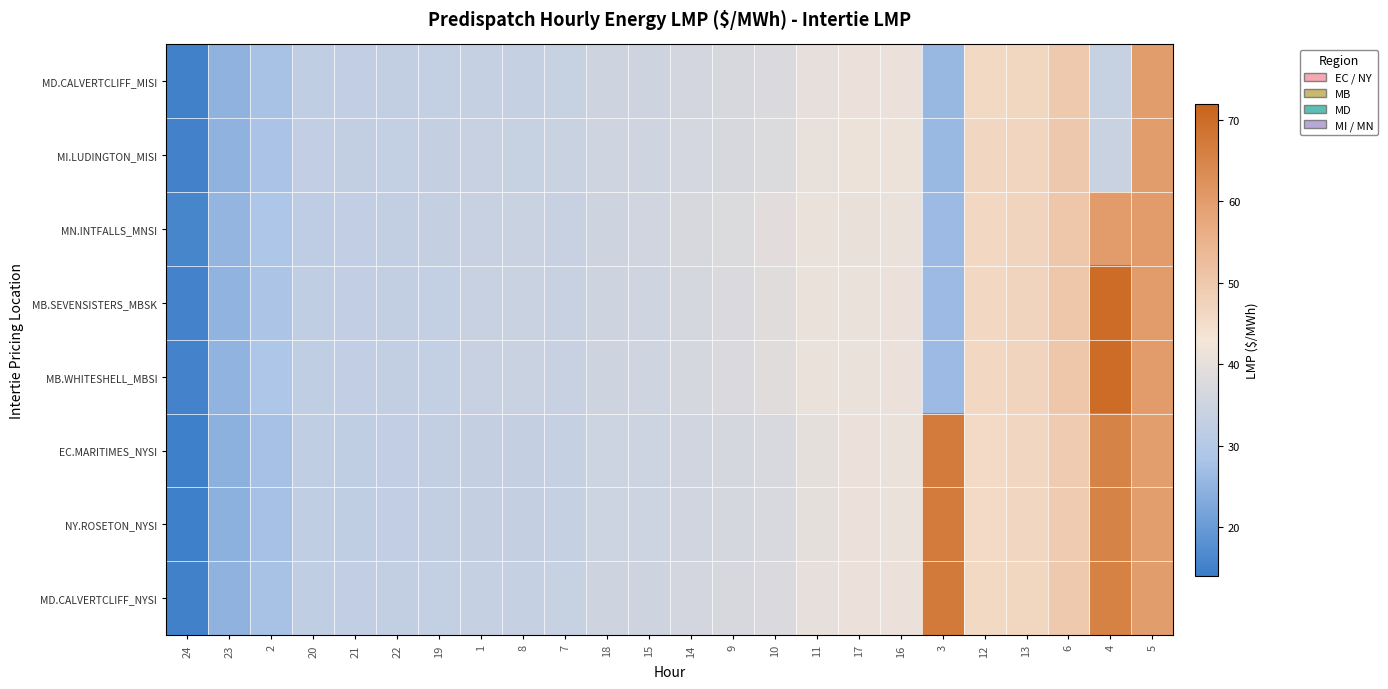

At 24, list the series in order from largest to smallest.

MN.INTFALLS_MNSI, MB.SEVENSISTERS_MBSK, MB.WHITESHELL_MBSI, MI.LUDINGTON_MISI, MD.CALVERTCLIFF_MISI, MD.CALVERTCLIFF_NYSI, EC.MARITIMES_NYSI, NY.ROSETON_NYSI